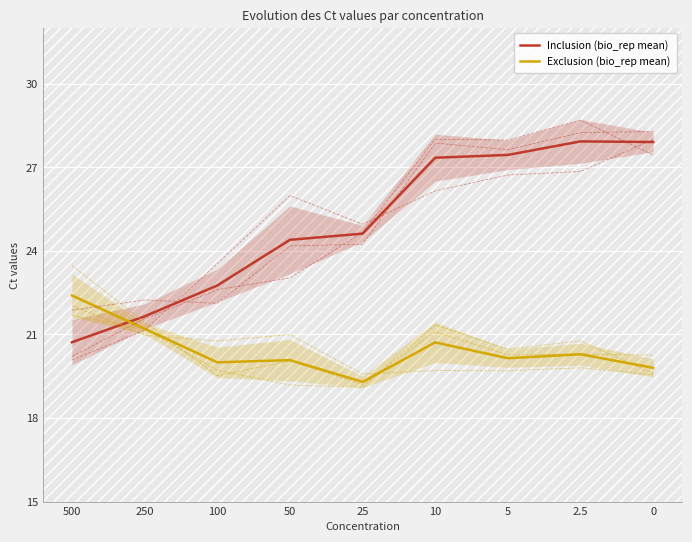

What value does the inclusion_2 series have at 10?

28.0